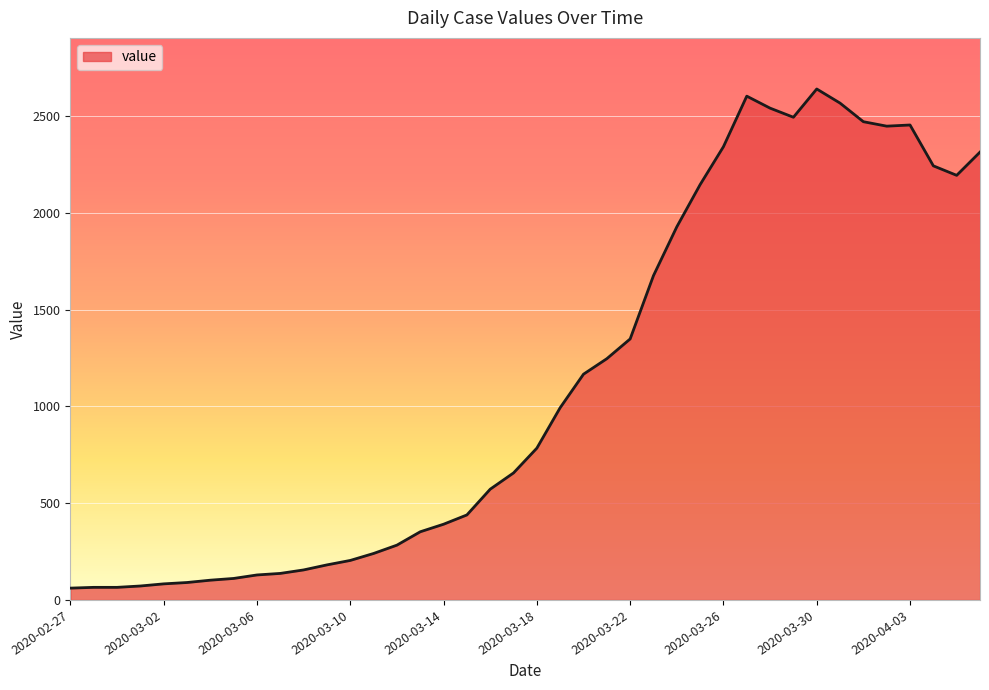

What is the difference between the maximum and minimum values?

2578